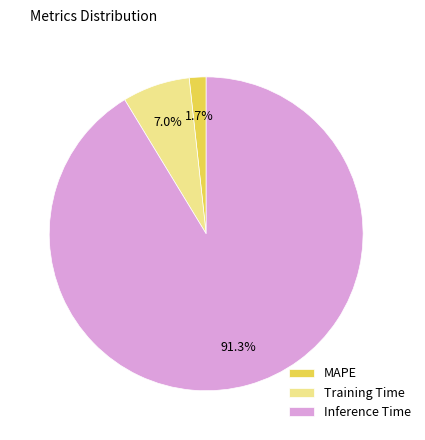

Does Inference Time account for over 50% of the chart?

Yes